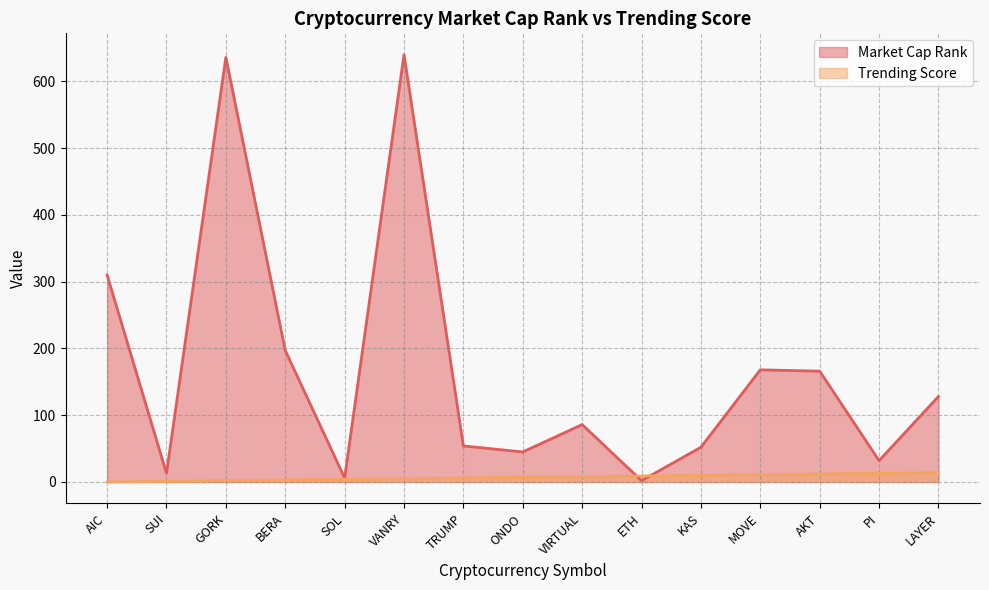

What is the spread (max minus min) of values at AIC?

310